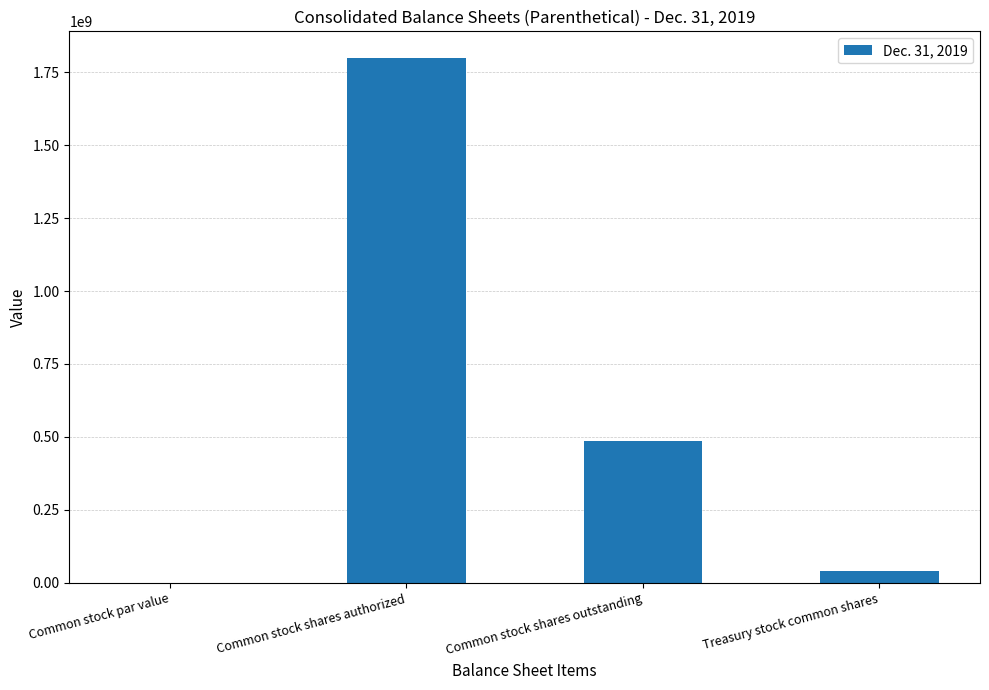

What is the change in value from Common stock shares authorized to Common stock shares outstanding?

-1312301889.0